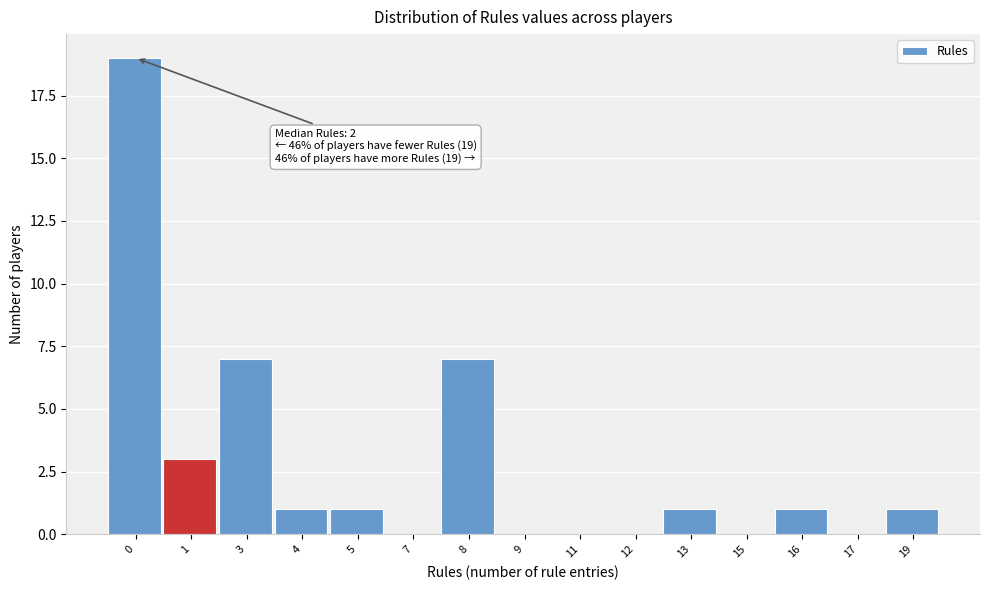

Reading left to right, extract all data points from this chart.

0=19	1=3	3=7	4=1	5=1	7=0	8=7	9=0	11=0	12=0	13=1	15=0	16=1	17=0	19=1